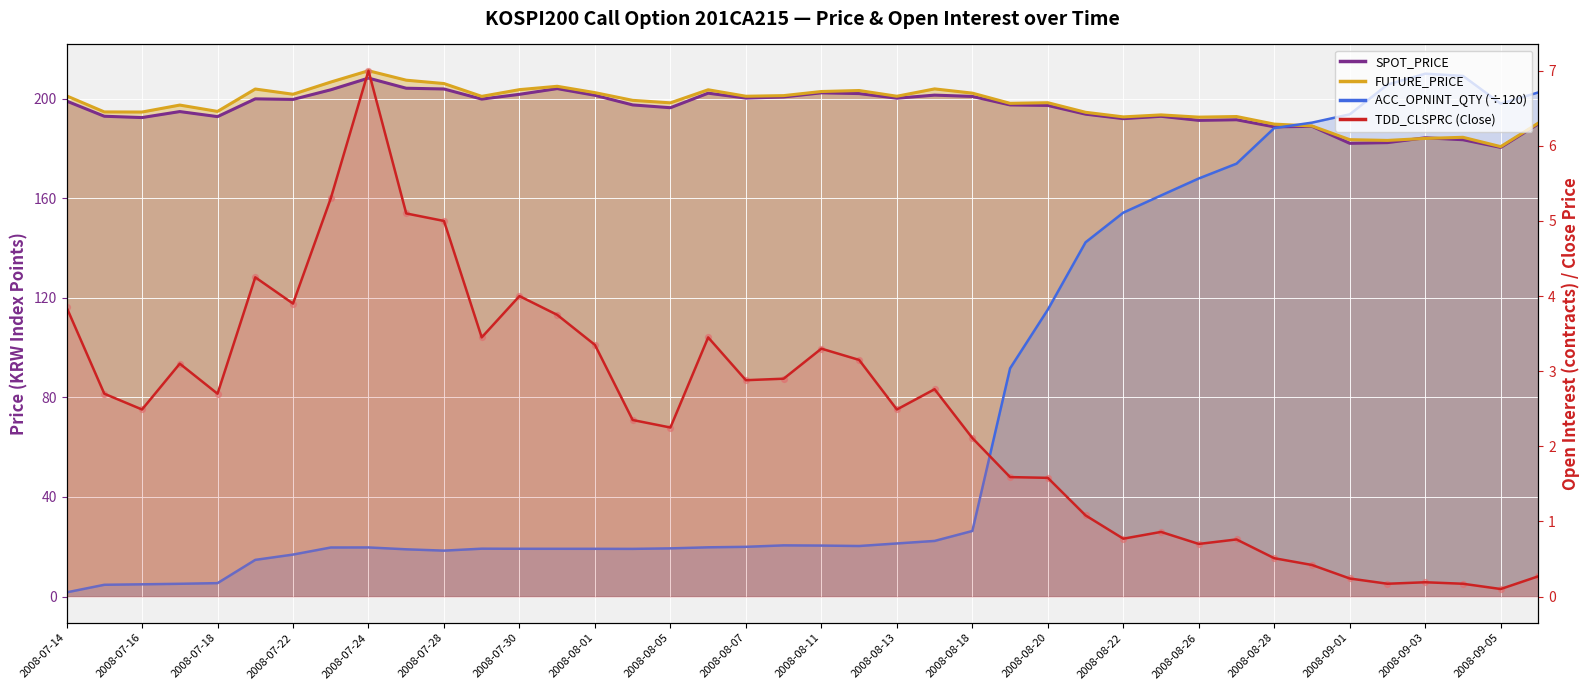

At which category is the sum across all series the highest?

2008-09-03